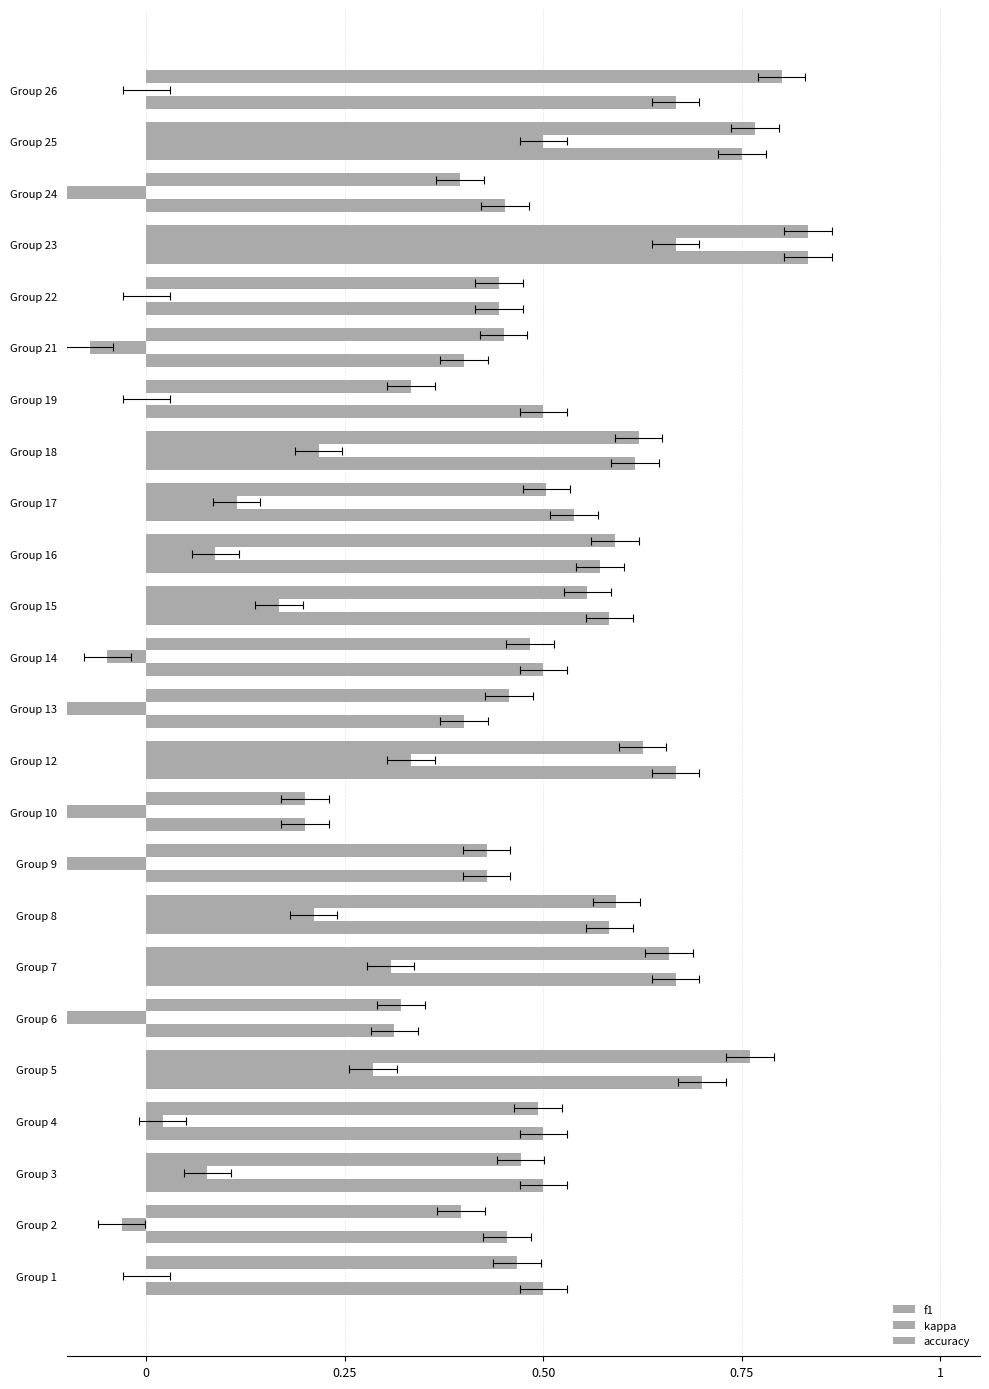

Is it true that accuracy equals 0.5 at Group 2?

True